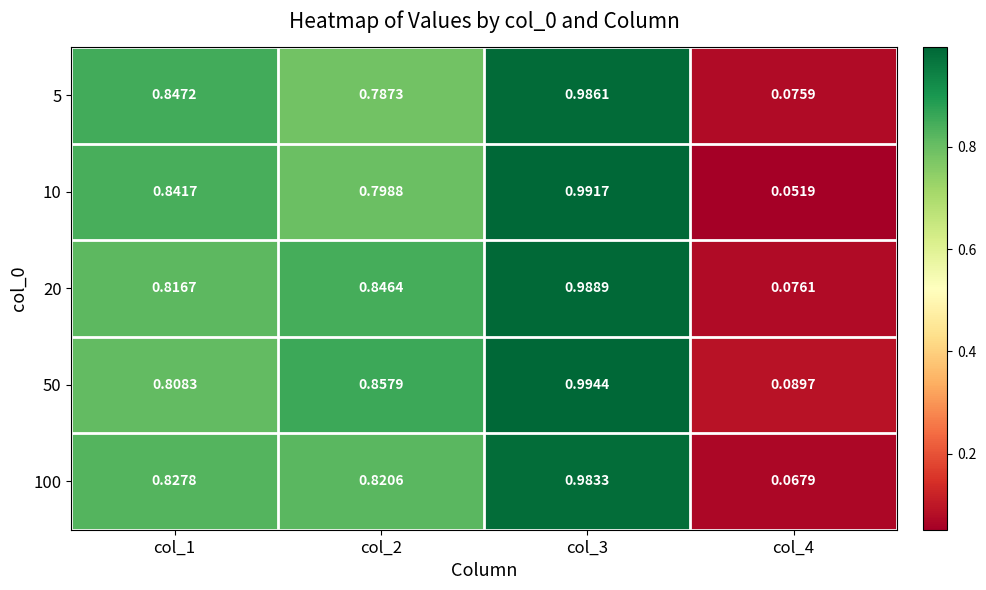

Is the value of 10 at col_1 greater than the value of 5 at col_4?

Yes